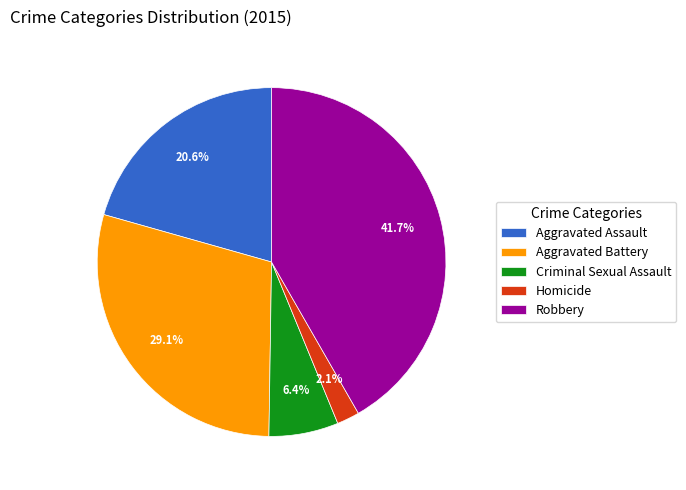

To the nearest percent, what is the difference between the Aggravated Battery and Homicide slice percentages?

27%